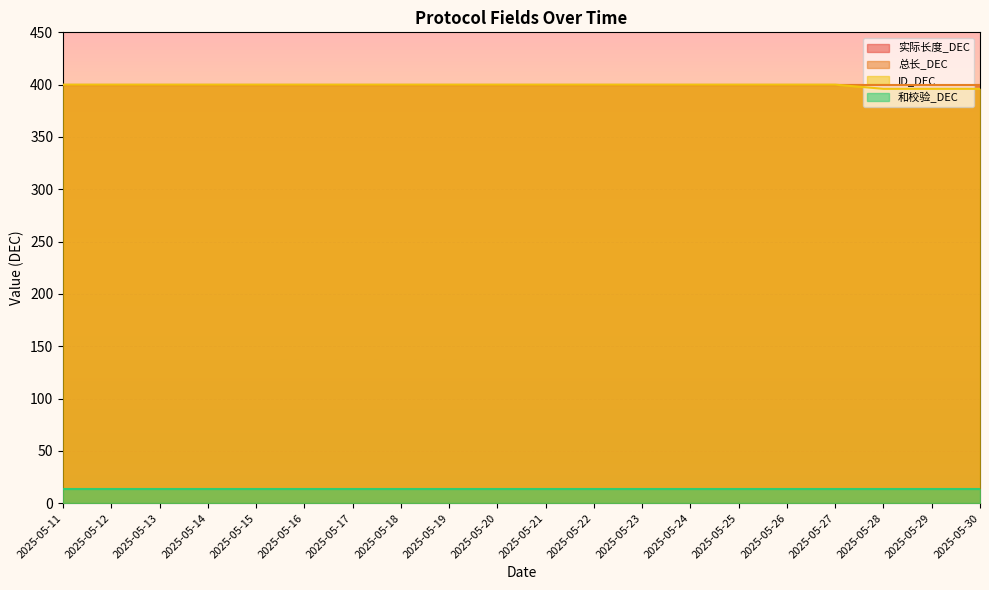

True or false: ID_DEC has more than 2 points higher than both neighbors.

False